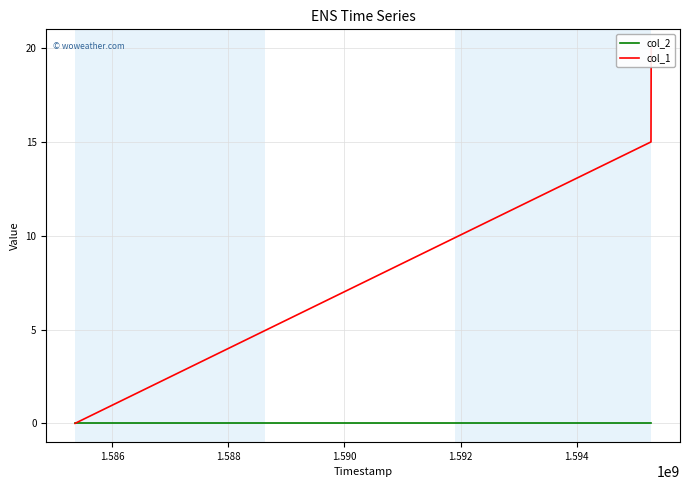

Reading right to left, what are all the values shown in this chart?

col_2: 0	0	0
col_1: 20	15	0